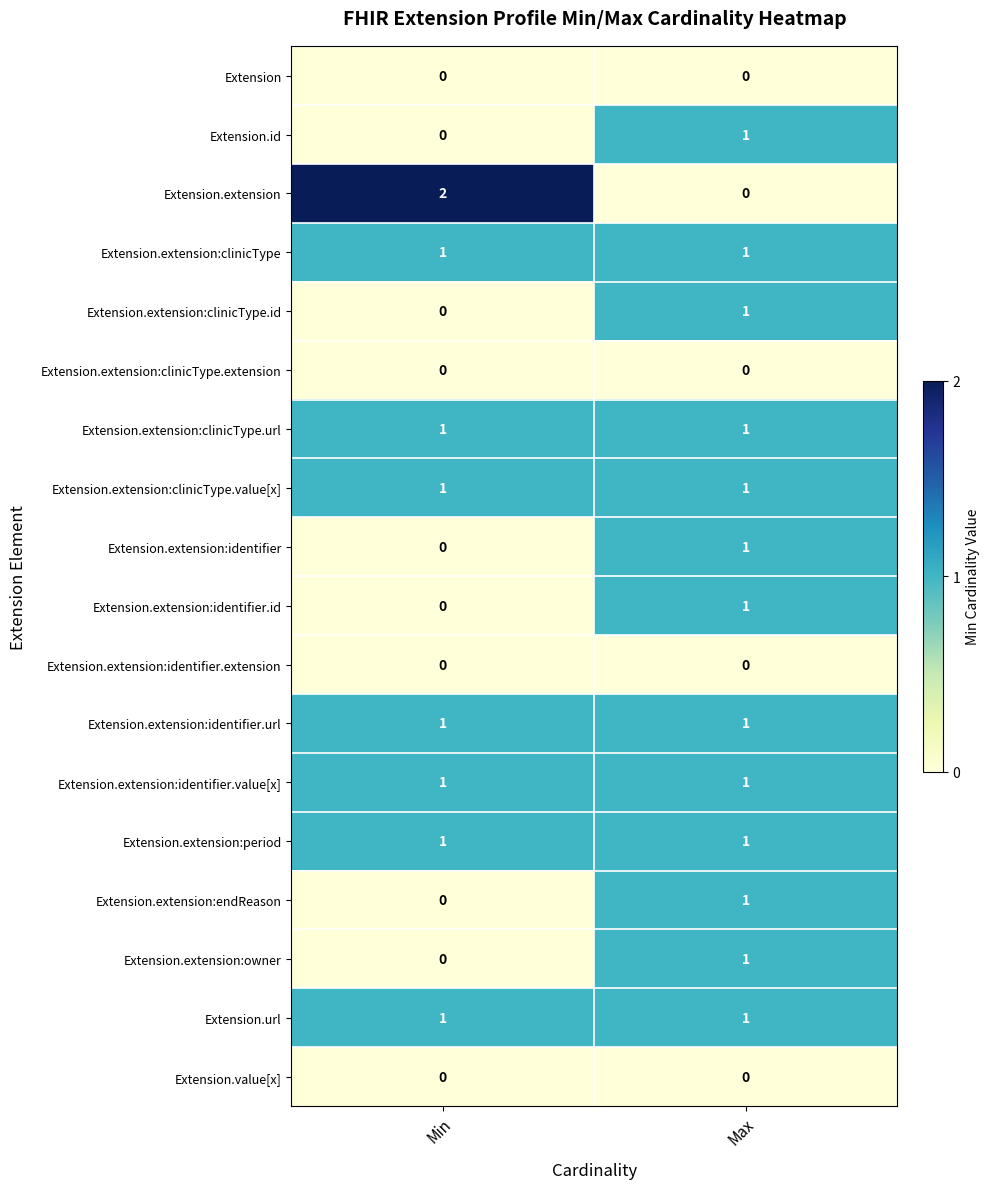

Which series has the widest spread of values?

Extension.extension